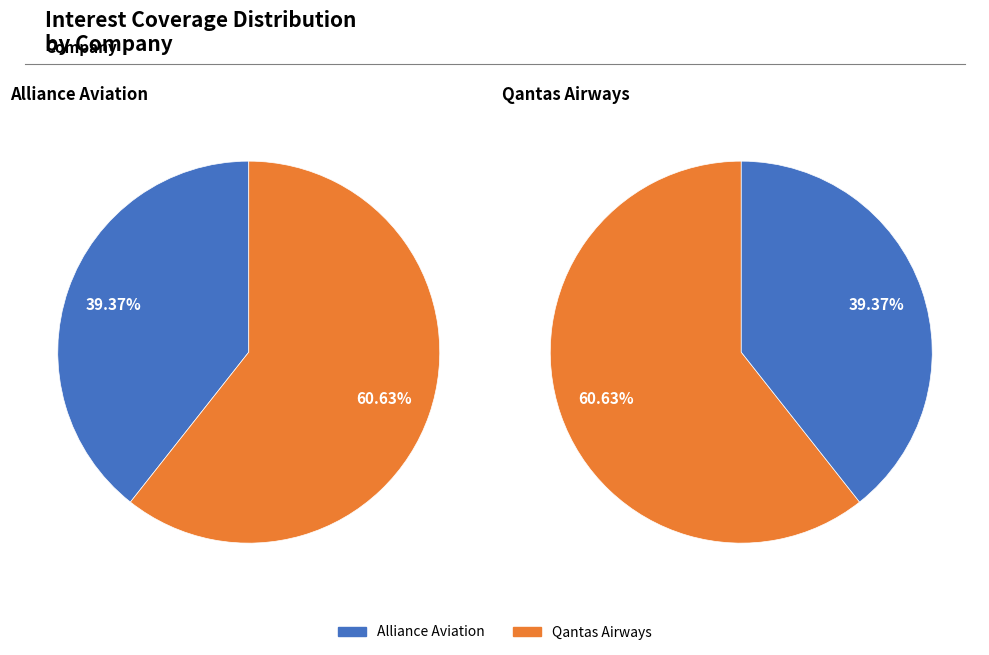

Combined, what portion of the pie is Alliance Aviation Services Limited and Qantas Airways Limited?

100.0%